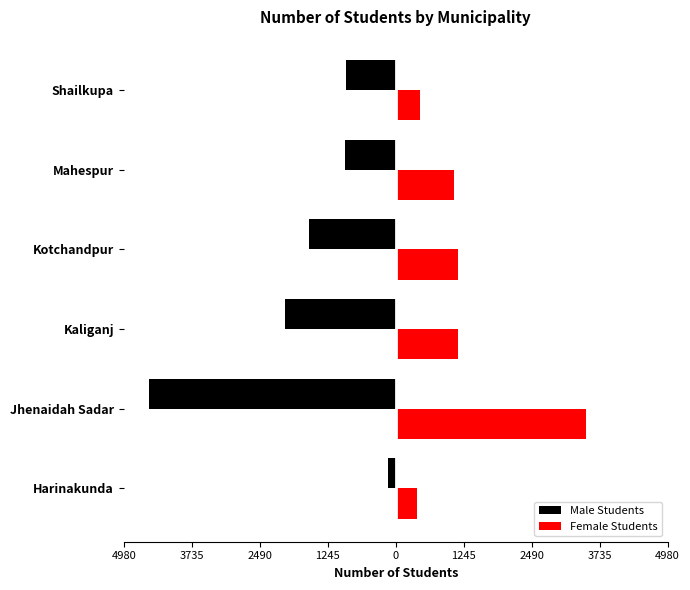

What are all the series names shown in the legend?

Male Students, Female Students